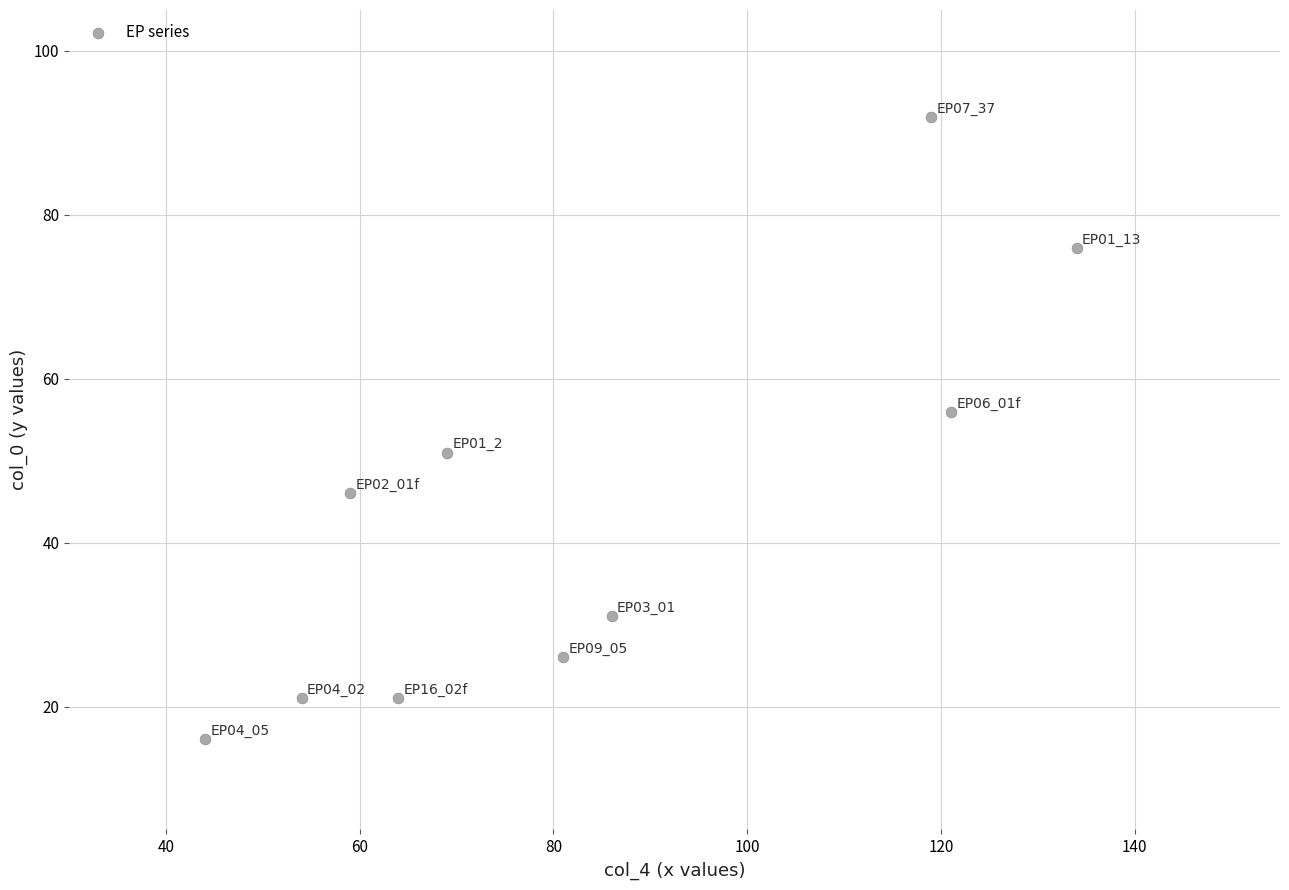

What Y value in the scatter plot is closest to 54?

56